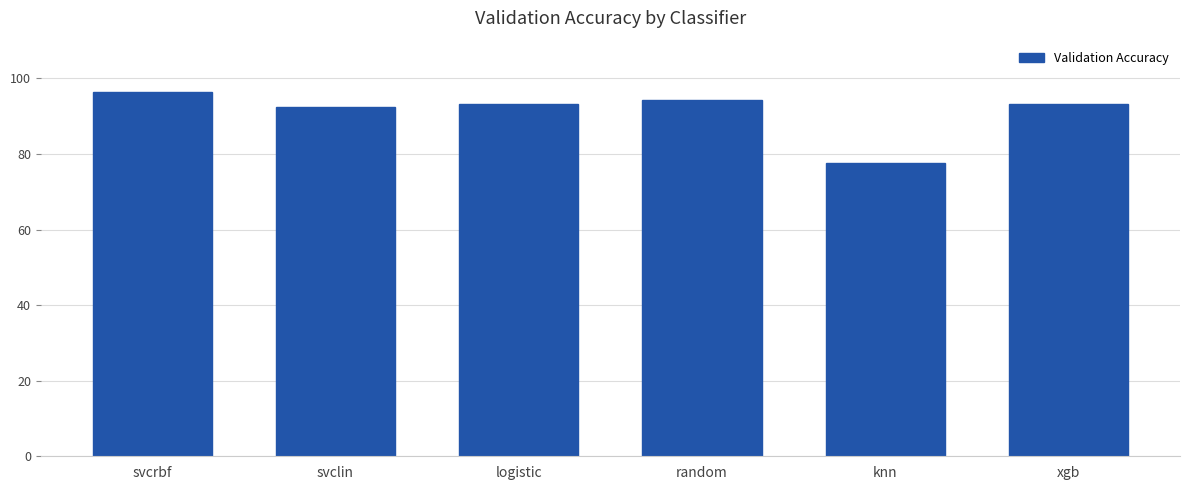

Which label corresponds to the largest value in the chart?

svcrbf